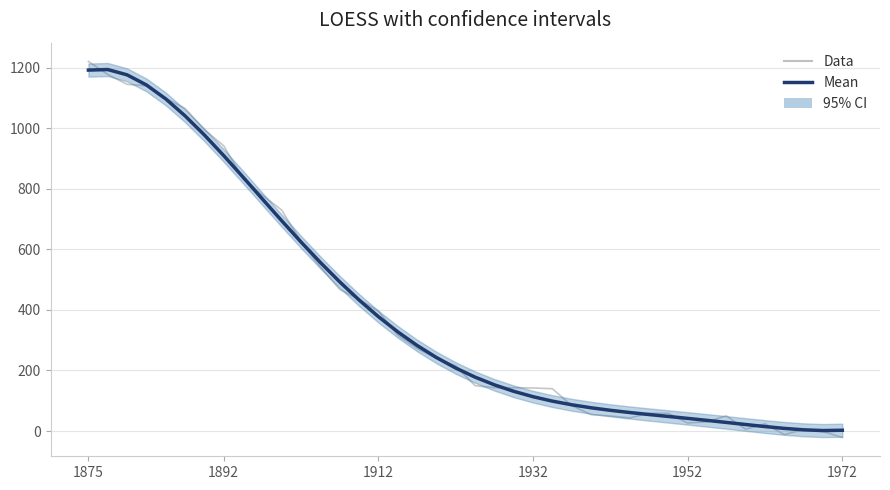

Where is the first local minimum for Data?

28